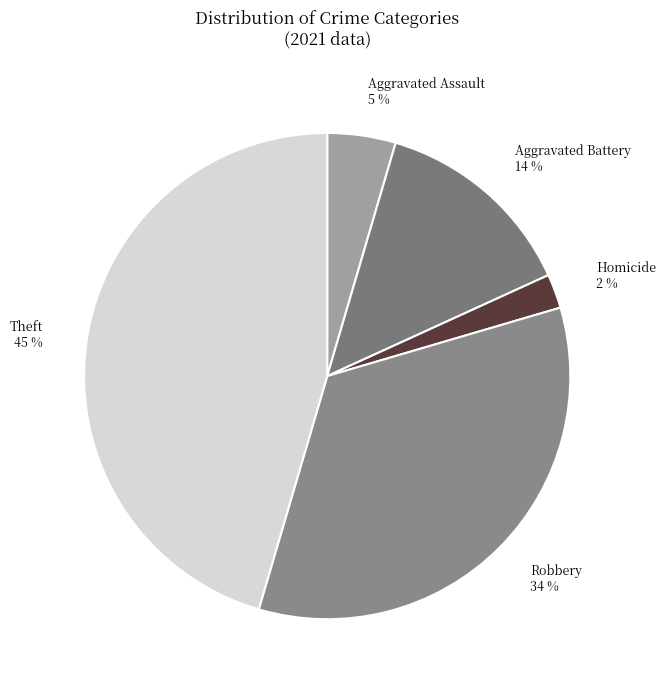

Is there a majority slice in this chart?

No